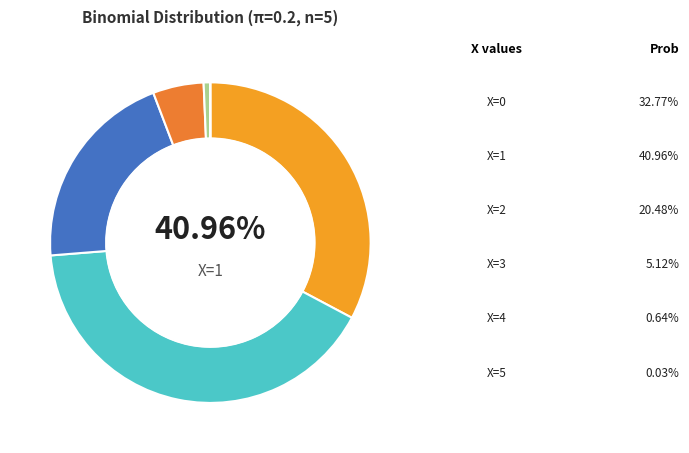

Is there a majority slice in this chart?

No